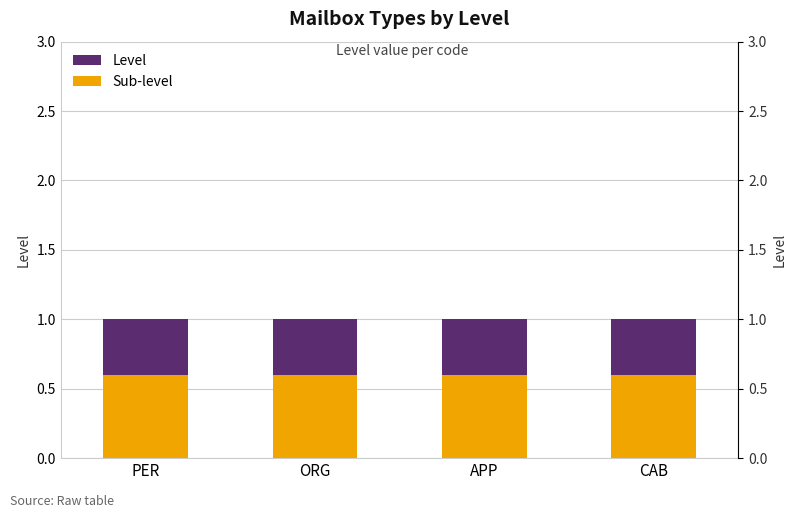

Which label corresponds to the smallest value in the chart?

PER